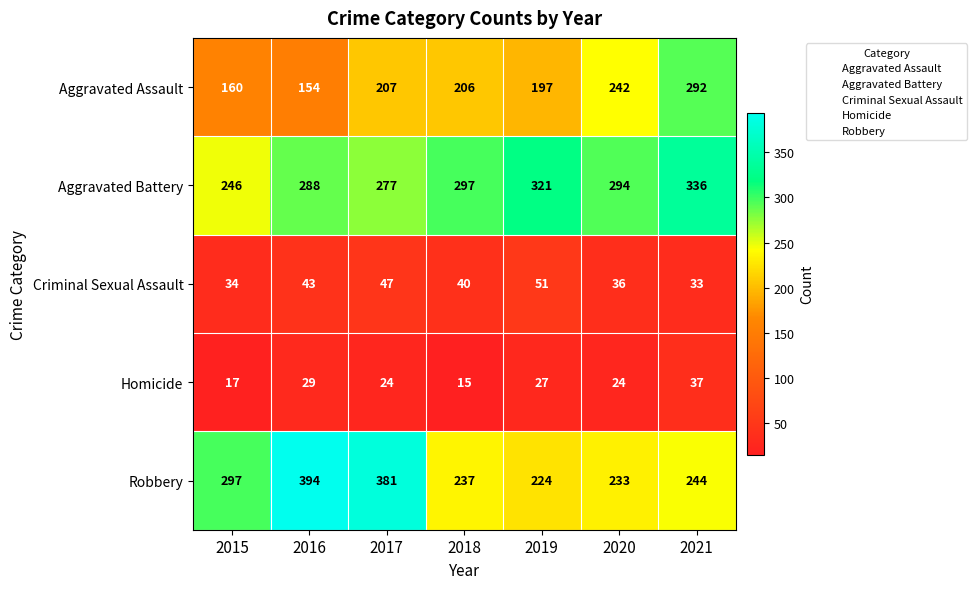

How many data points does each series have?

7